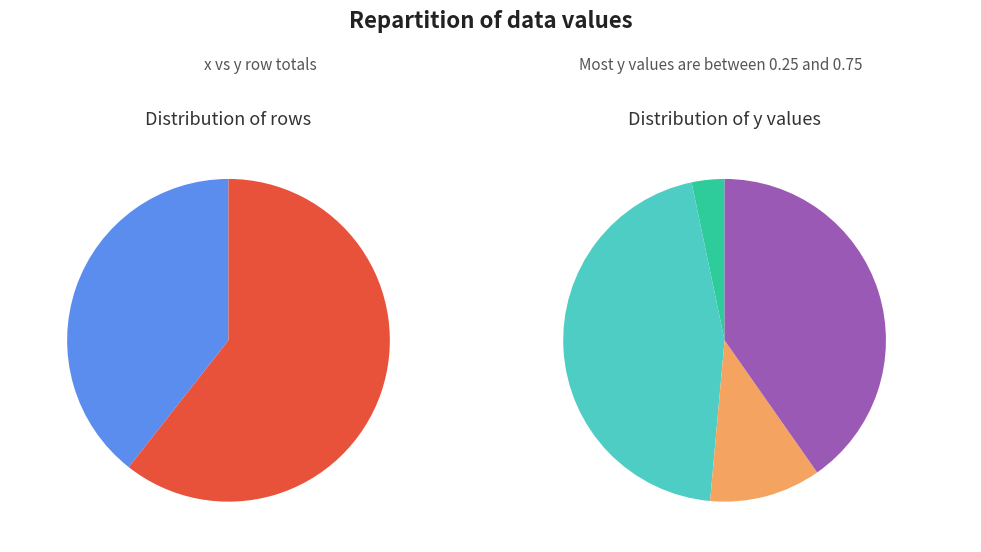

Does any single category account for the majority?

No